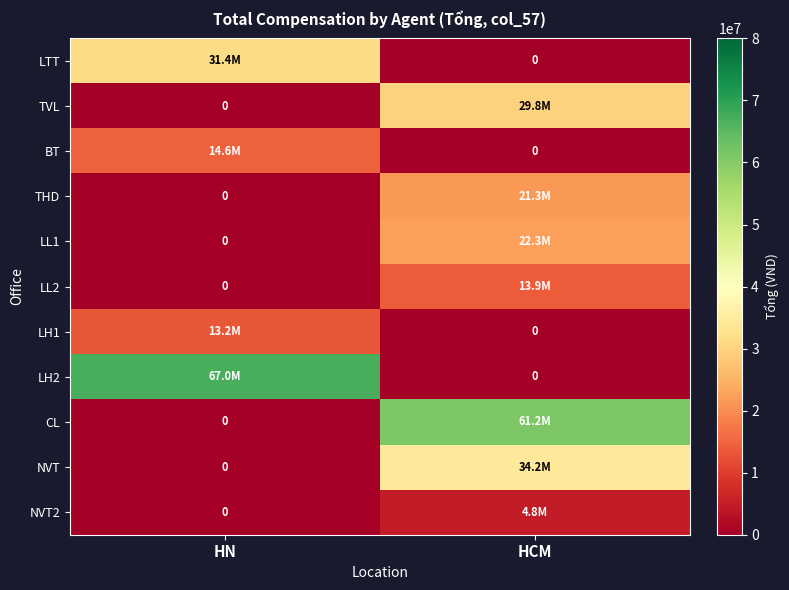

At which category is the sum across all series the highest?

HCM